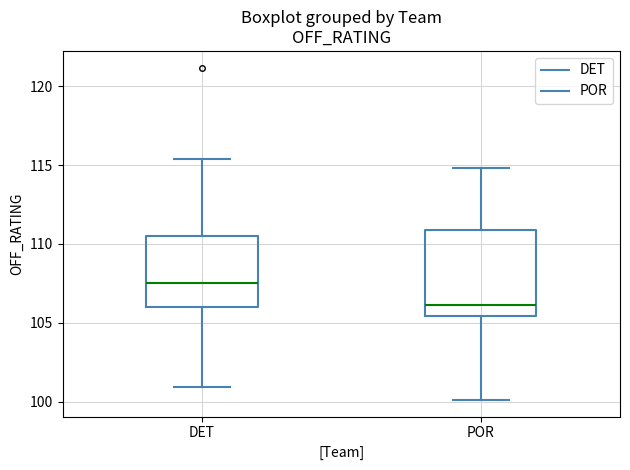

Reading left to right, read every box against the y-axis: the position of its median line, the range the box covers, and the ends of its whiskers. The values are not printed on the chart, so give them approximately, as read against the axis.

DET: median 107.5, box 106.0 to 110.5, whiskers 101.0 to 115.5
POR: median 106.0, box 105.5 to 111.0, whiskers 100.0 to 115.0